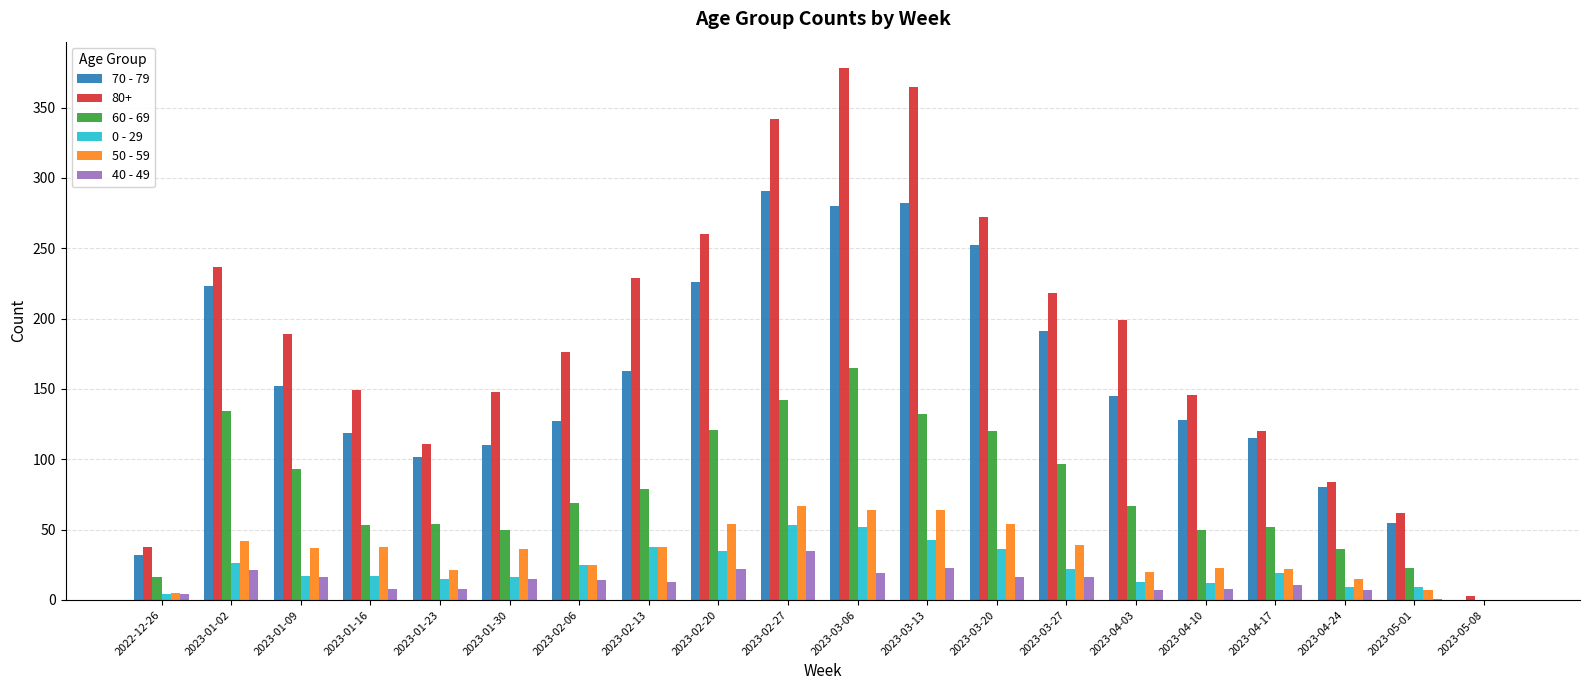

Which series has the largest total across all categories?

80+